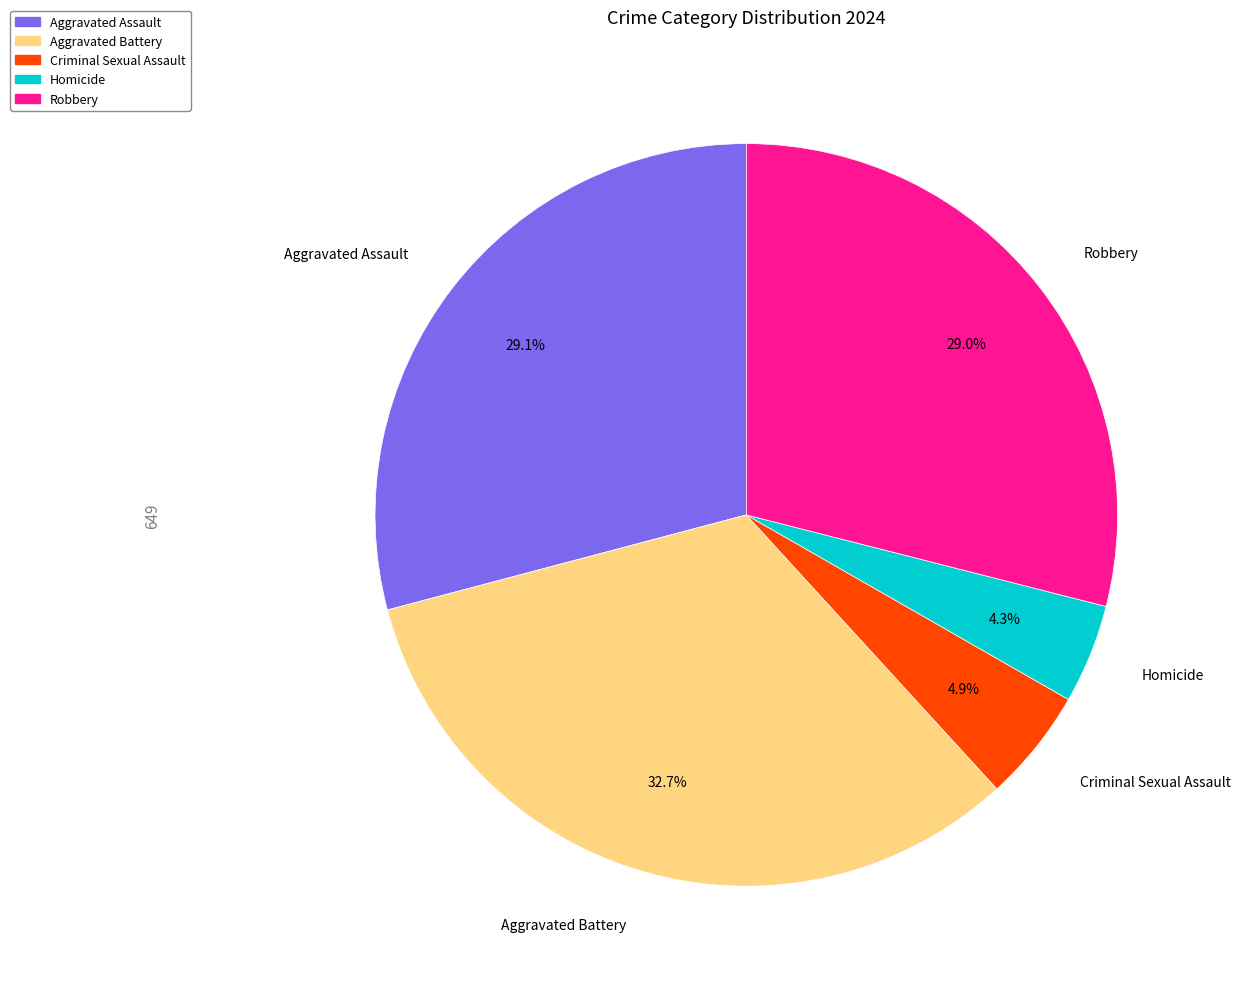

Which slice is the largest?

Aggravated Battery